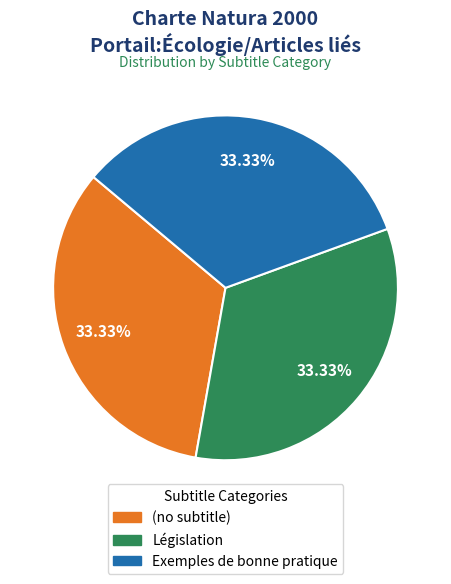

Approximately how many times larger is the value at (no subtitle) compared to Législation?

1.0